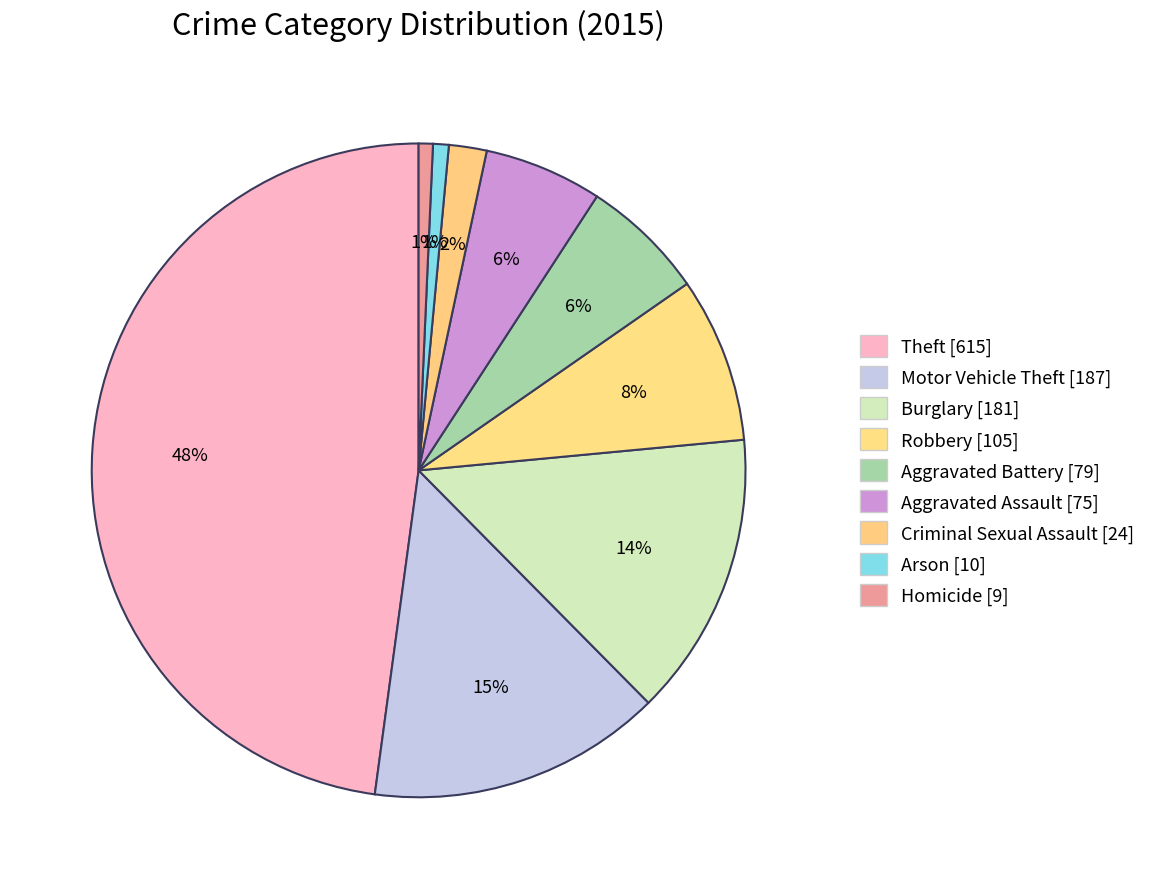

Is it true that Robbery is 19% of the pie?

False